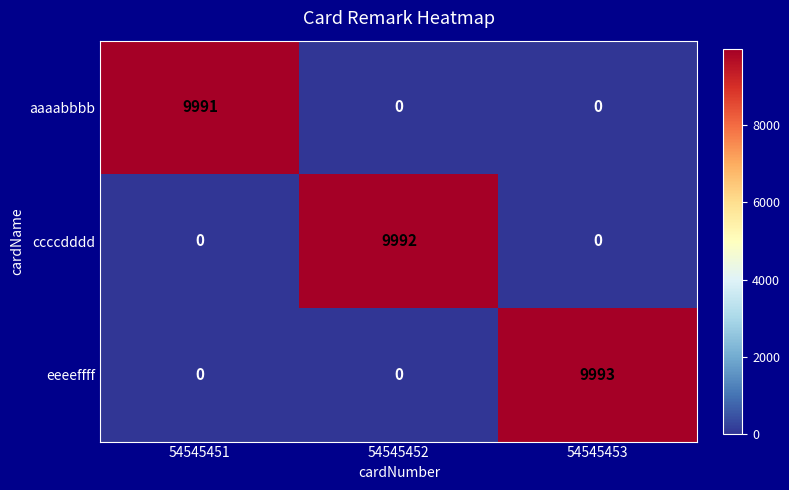

Which series has the largest total across all categories?

eeeeffff